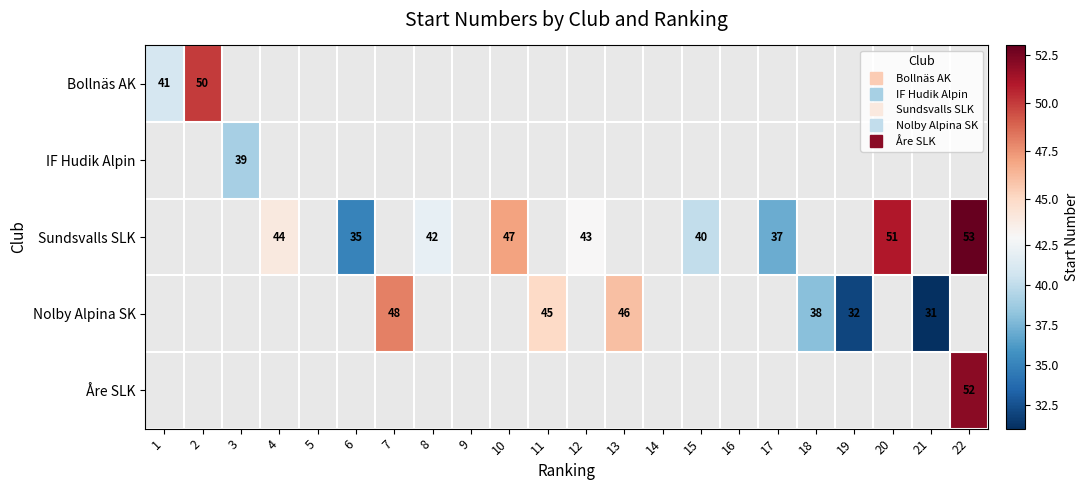

List the series in order of their peak value, highest first.

Sundsvalls SLK, Åre SLK, Bollnäs AK, Nolby Alpina SK, IF Hudik Alpin